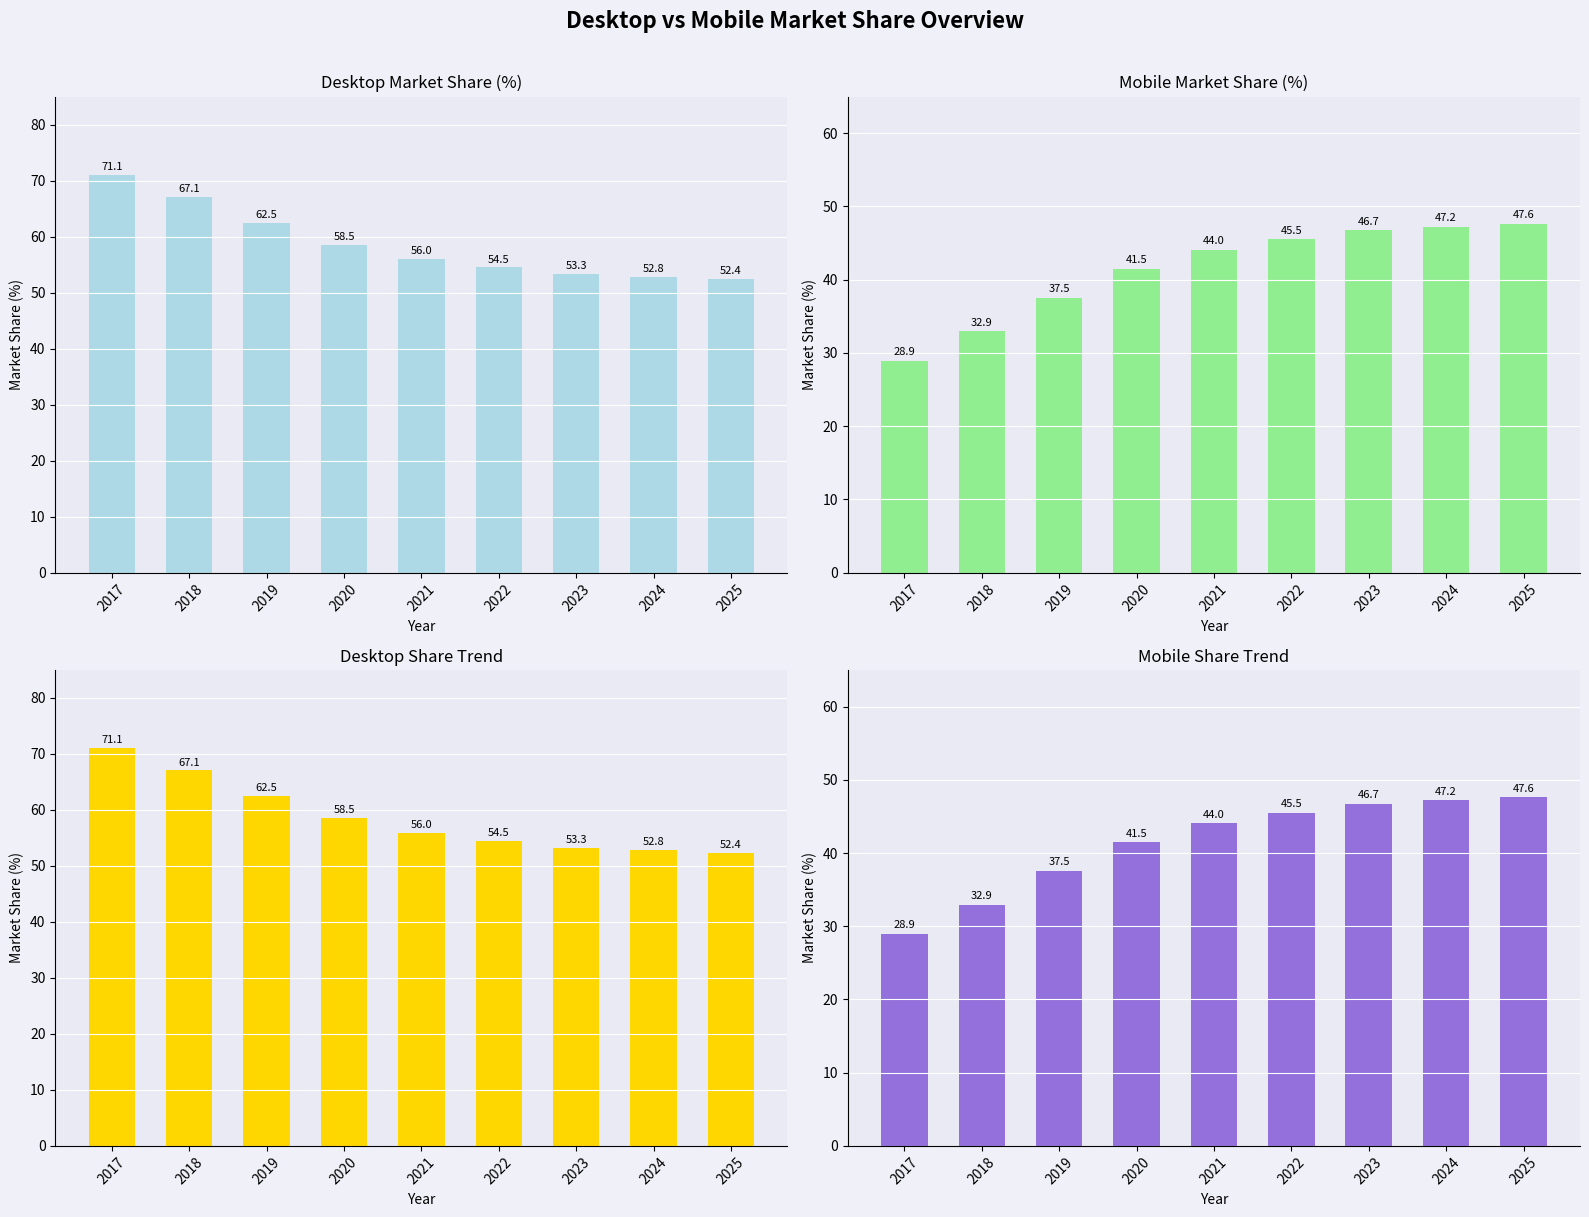

Count the number of categories in the chart.

9